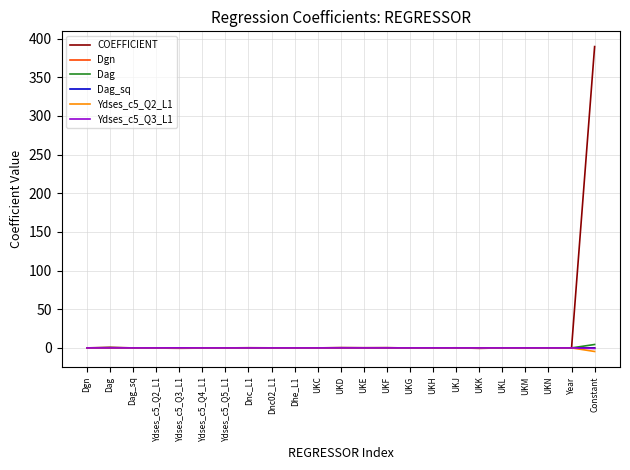

Which series has the largest range (max minus min)?

COEFFICIENT